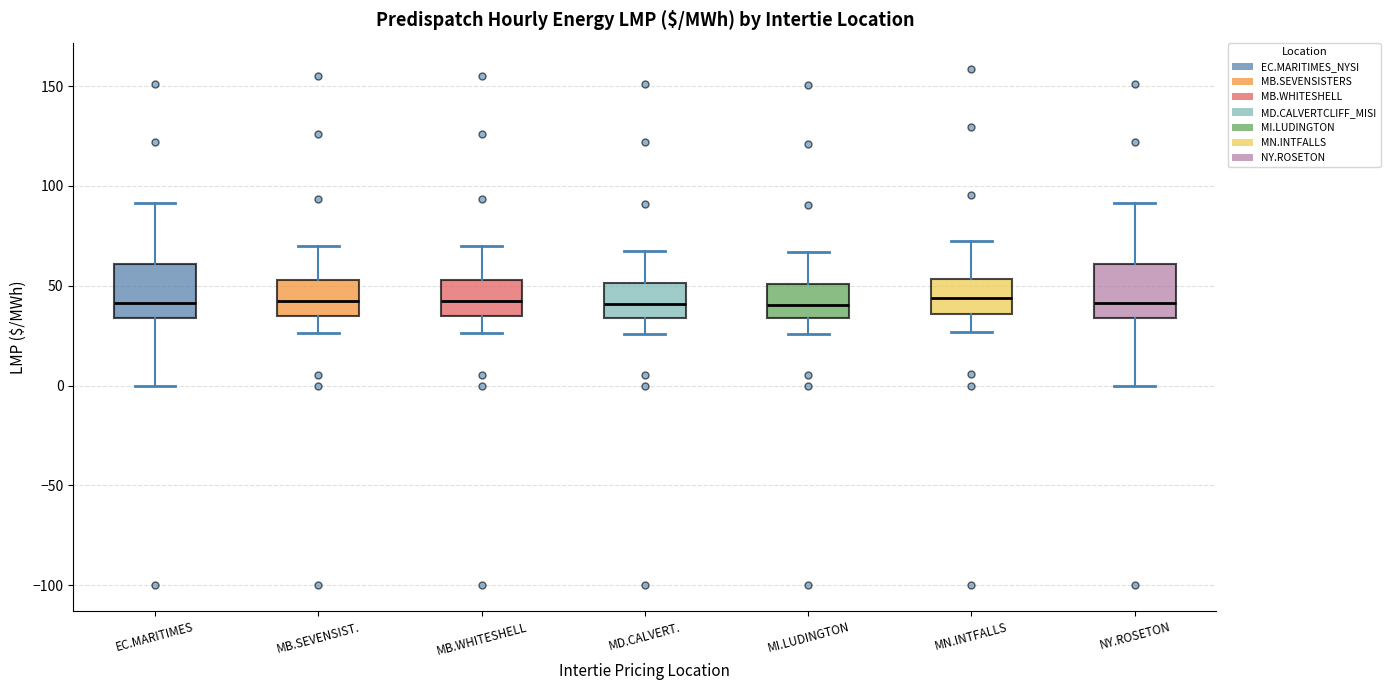

Where does the upper whisker of the box for MN.INTFALLS end on the y-axis? The values are not printed on the chart, so give them approximately, as read against the axis.

70